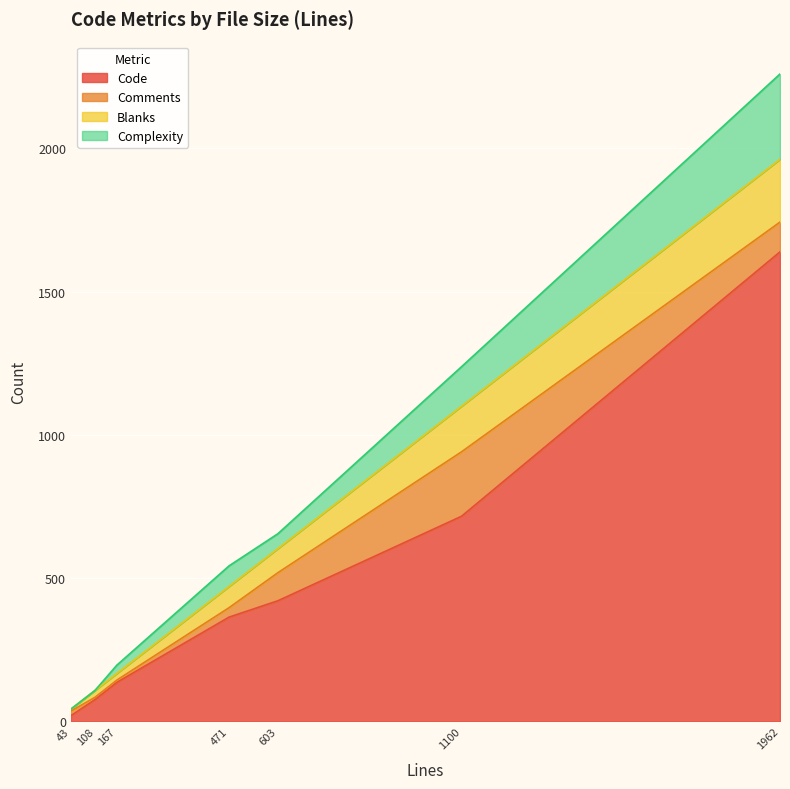

Is it true that Complexity equals 29 at 167?

True